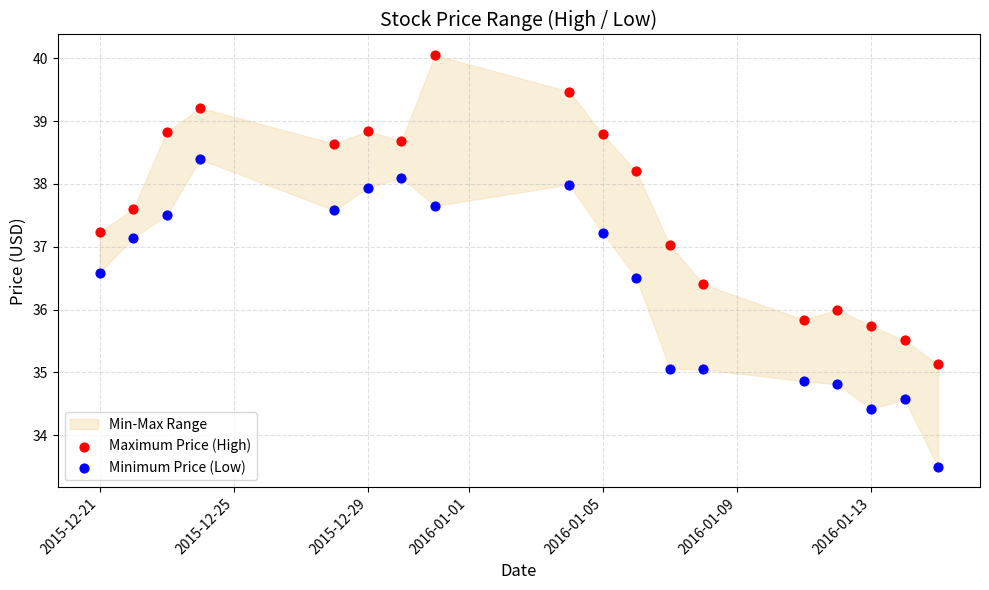

Which series contains the highest Y value?

Maximum Price (High)